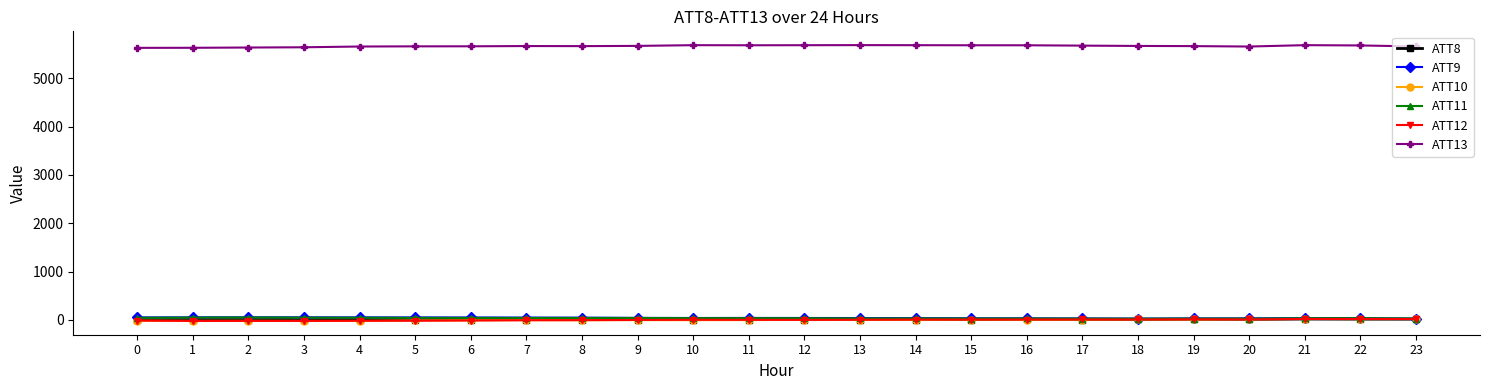

What is the maximum value for ATT8?

17.7